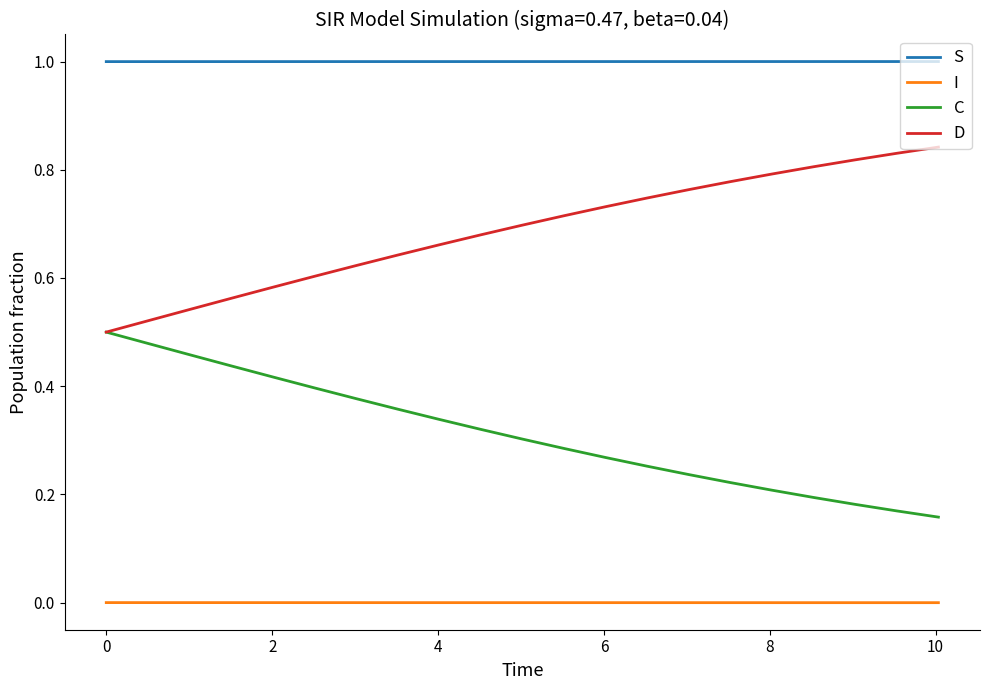

List the series in order of their overall mean, lowest first.

I, C, D, S